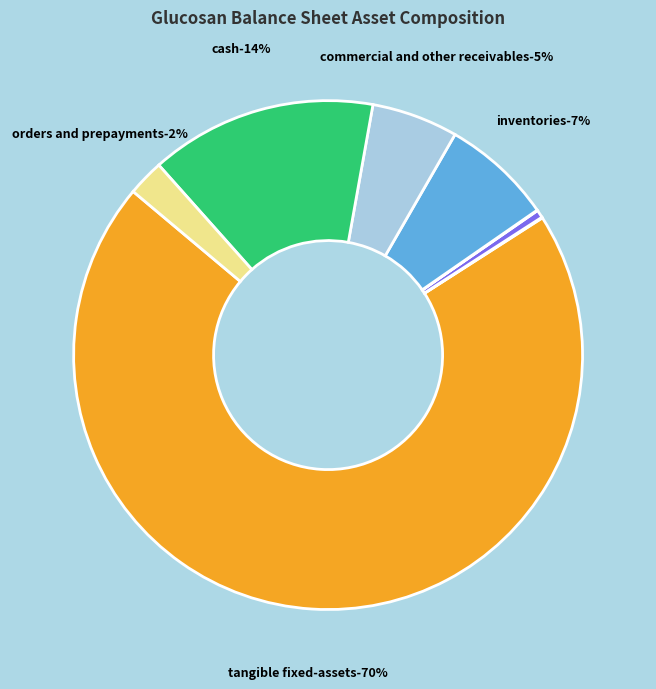

To the nearest percent, what is the combined percentage of inventories and commercial_and_other_receivables?

13%